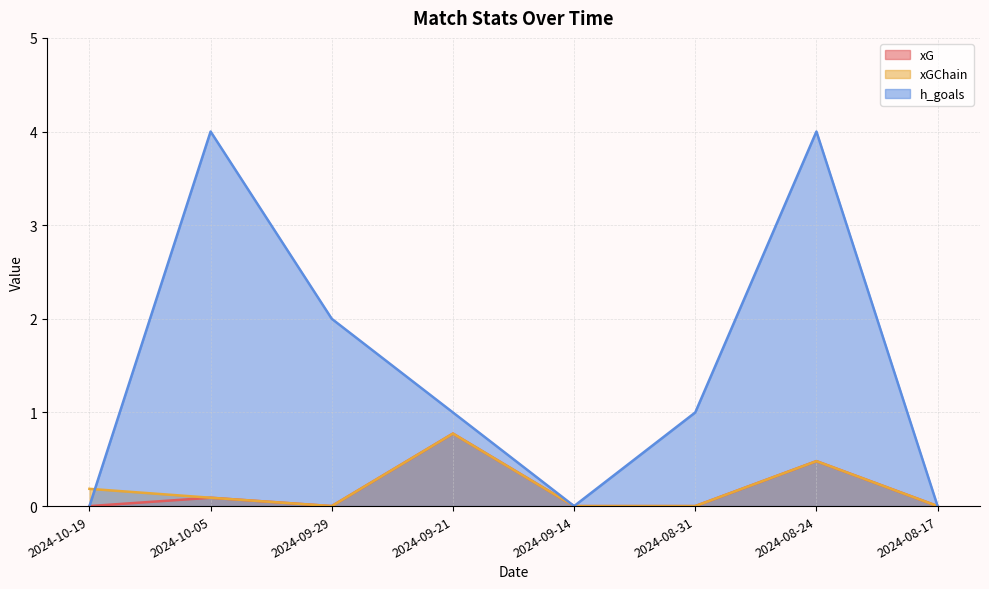

What are all the series names shown in the legend?

xG, xGChain, h_goals